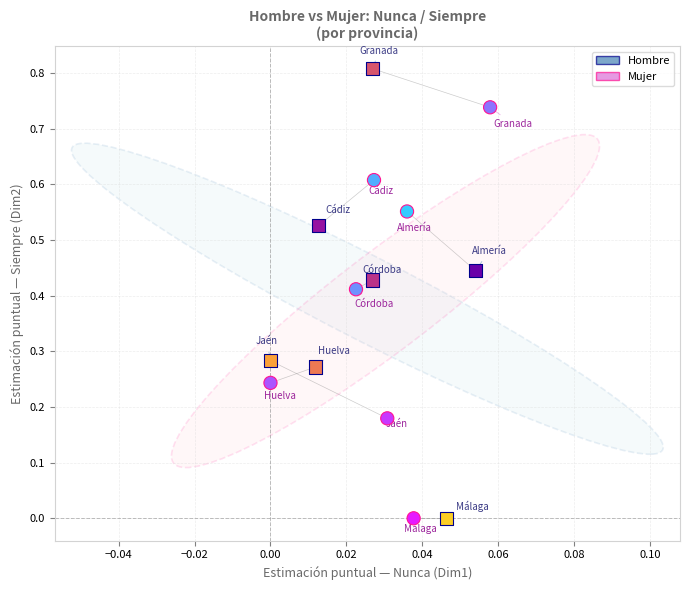

Which series contains the highest Y value?

Hombre